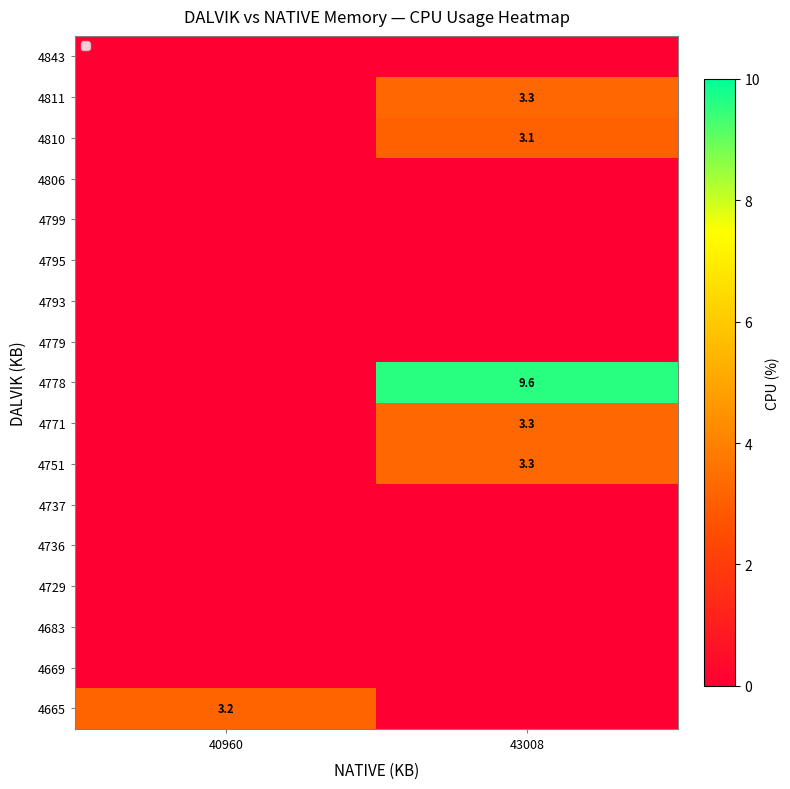

True or false: 4751 has a value of 1.0 at 43008.

False